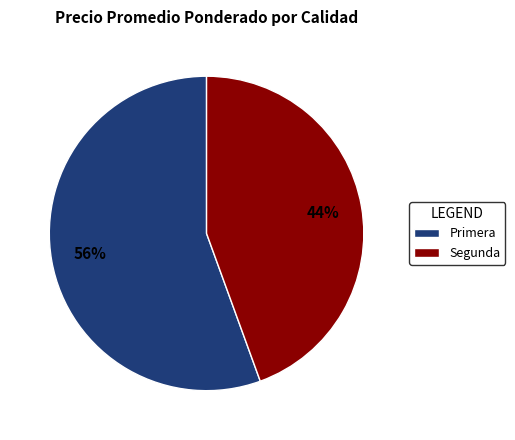

Is there a majority slice in this chart?

Yes